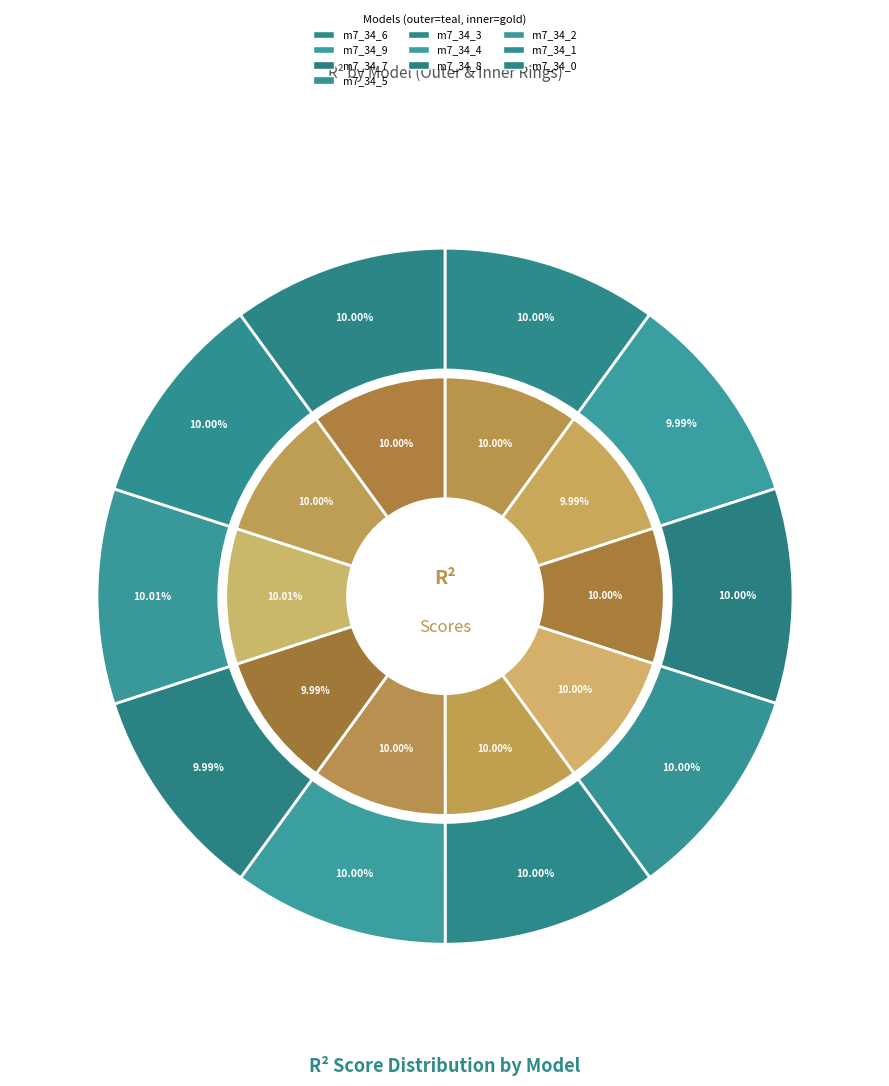

Does model_7_34_5 account for over 50% of the chart?

No